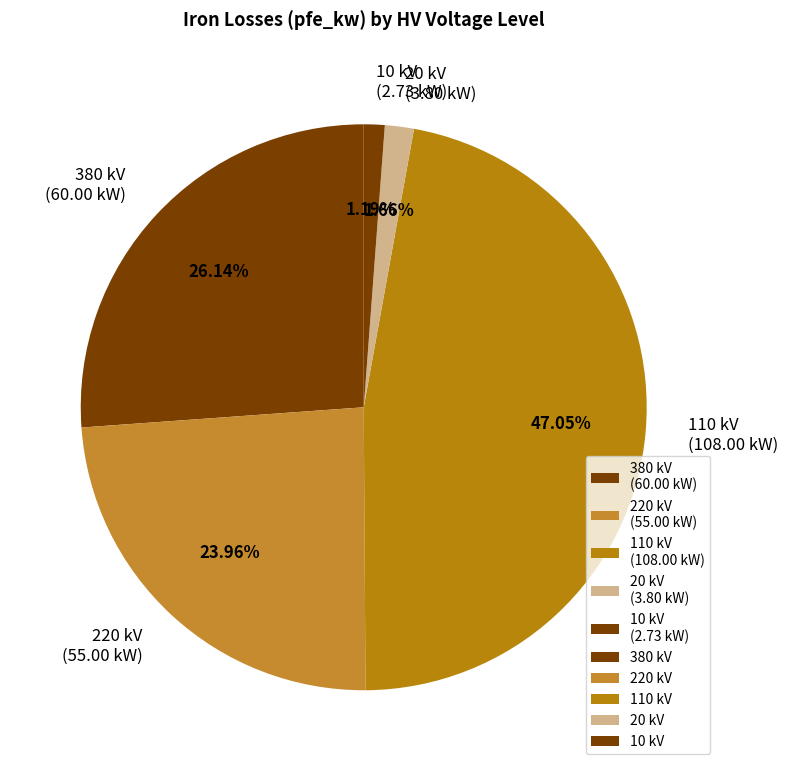

Is the sum of 20 kV (3.80 kW) and 10 kV (2.73 kW) greater than half?

No